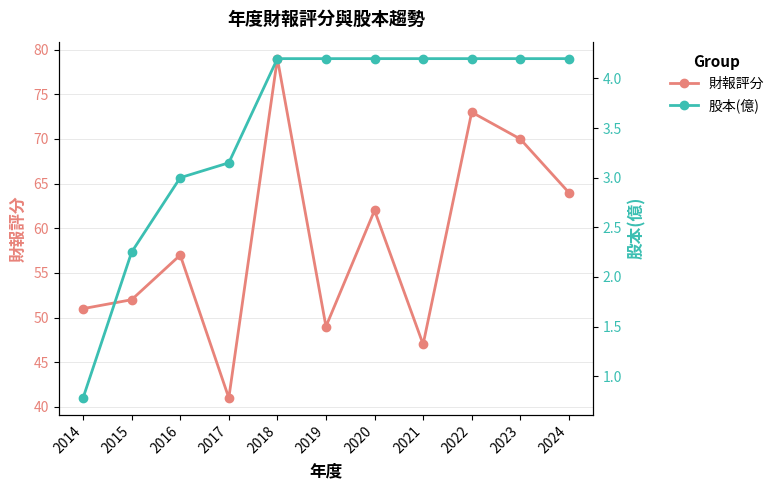

What is the minimum value shown in the chart?

0.8